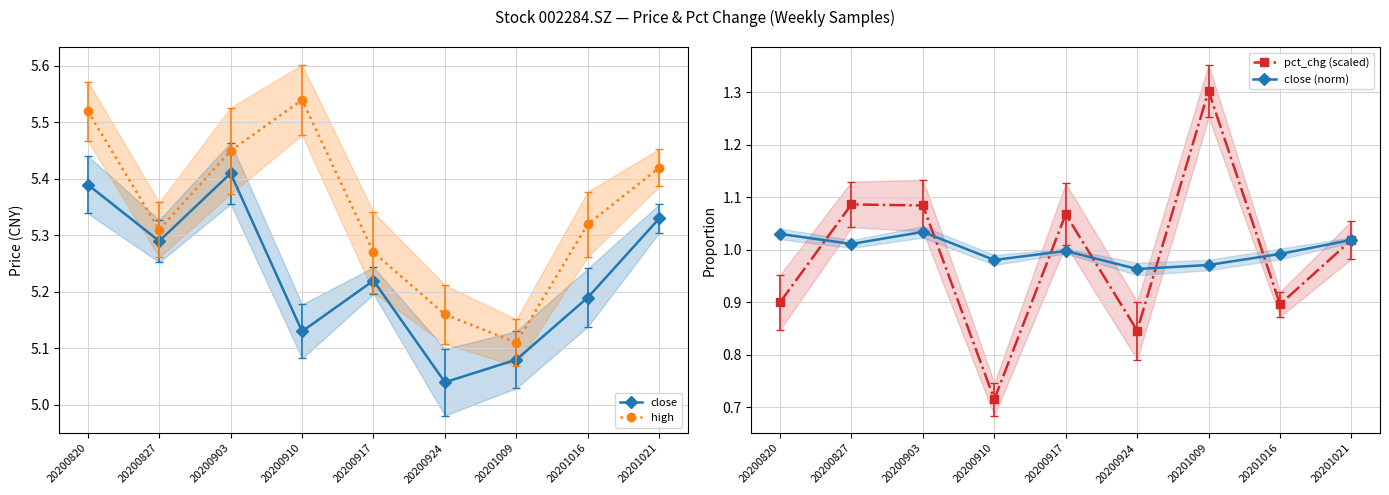

At which label does close reach its minimum?

20200924